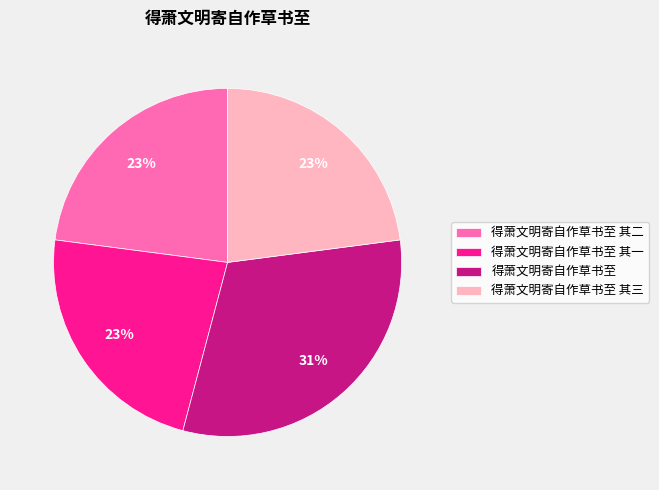

To the nearest percent, what portion does 得萧文明寄自作草书至 其一 represent?

23%